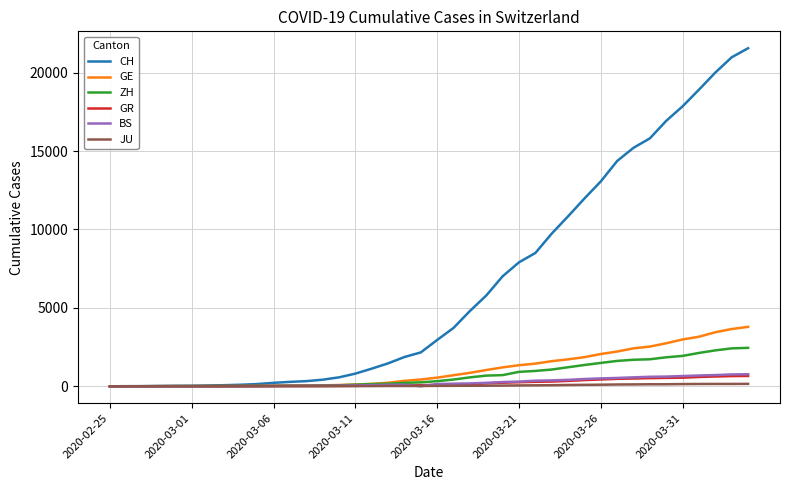

Which series has the largest range (max minus min)?

CH